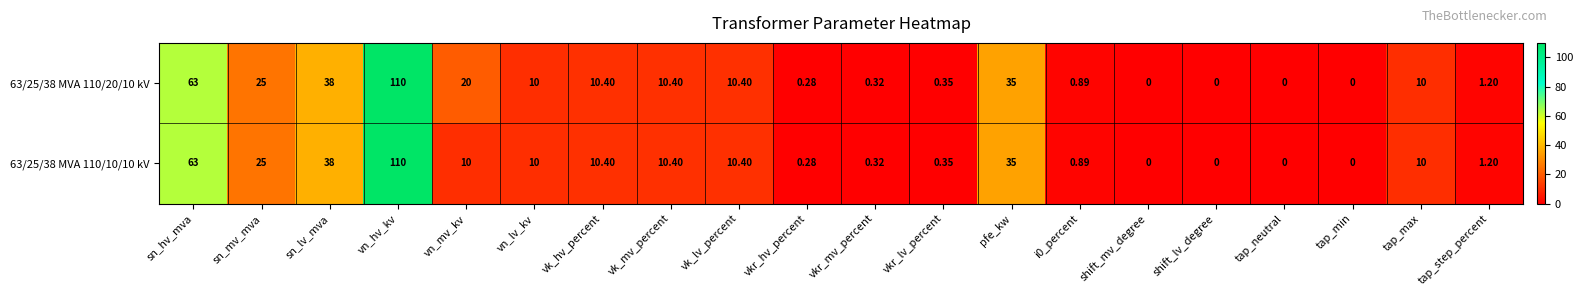

Where is 63/25/38 MVA 110/10/10 kV nearest to the value 55?

sn_hv_mva